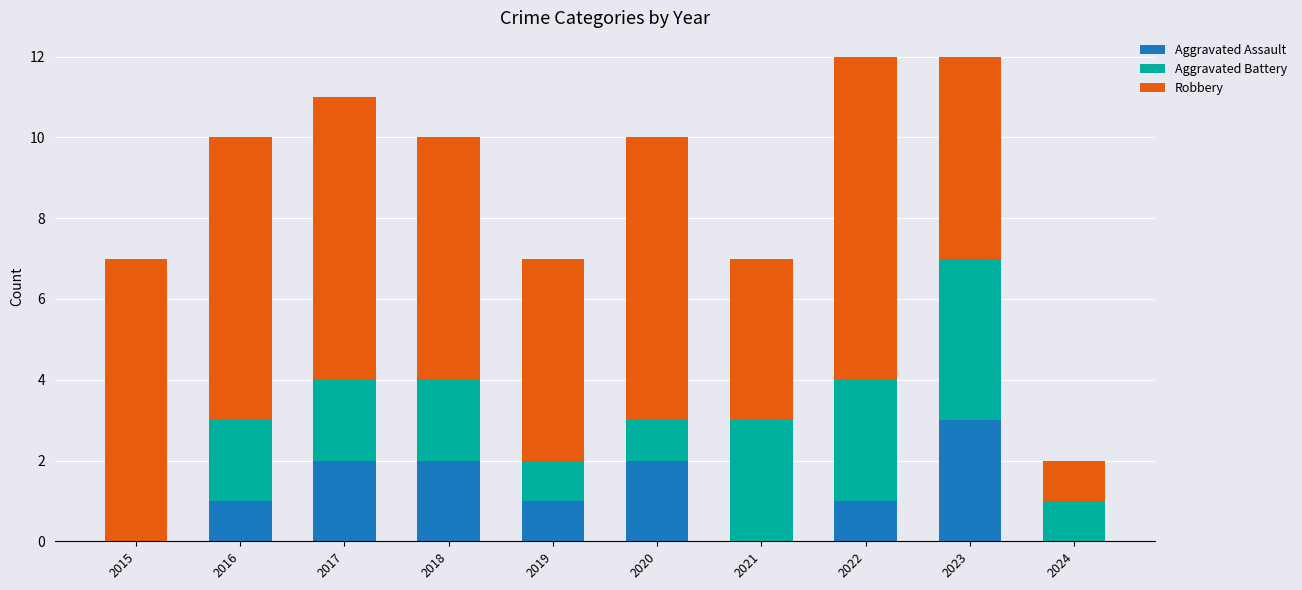

Reading left to right, what are the values for Aggravated Assault?

2015=0	2016=1	2017=2	2018=2	2019=1	2020=2	2021=0	2022=1	2023=3	2024=0